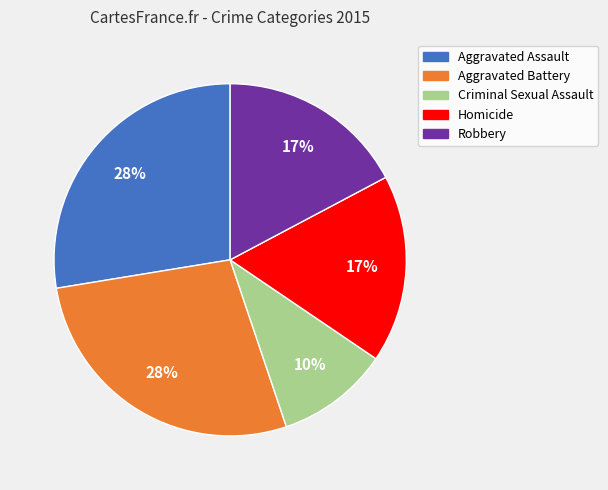

Which has a higher value, Criminal Sexual Assault or Homicide?

Homicide